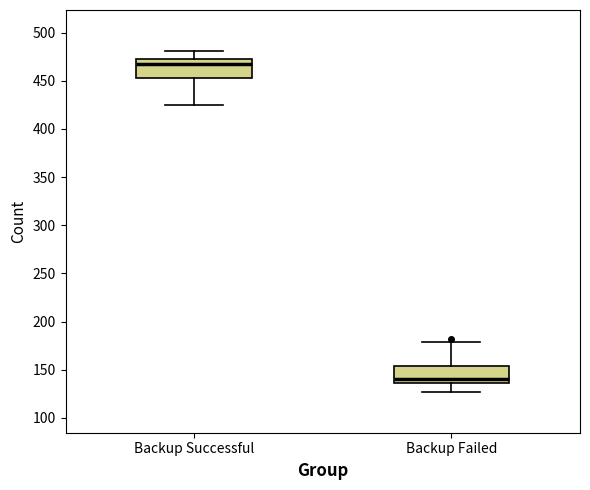

Where does the lower whisker of the box for Backup Successful end on the y-axis? The values are not printed on the chart, so give them approximately, as read against the axis.

425